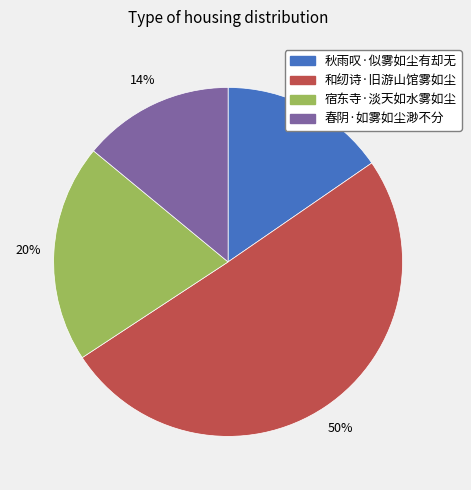

To the nearest percent, what is the combined percentage of 春阴·如雾如尘渺不分 and 秋雨叹·似雾如尘有却无?

29%